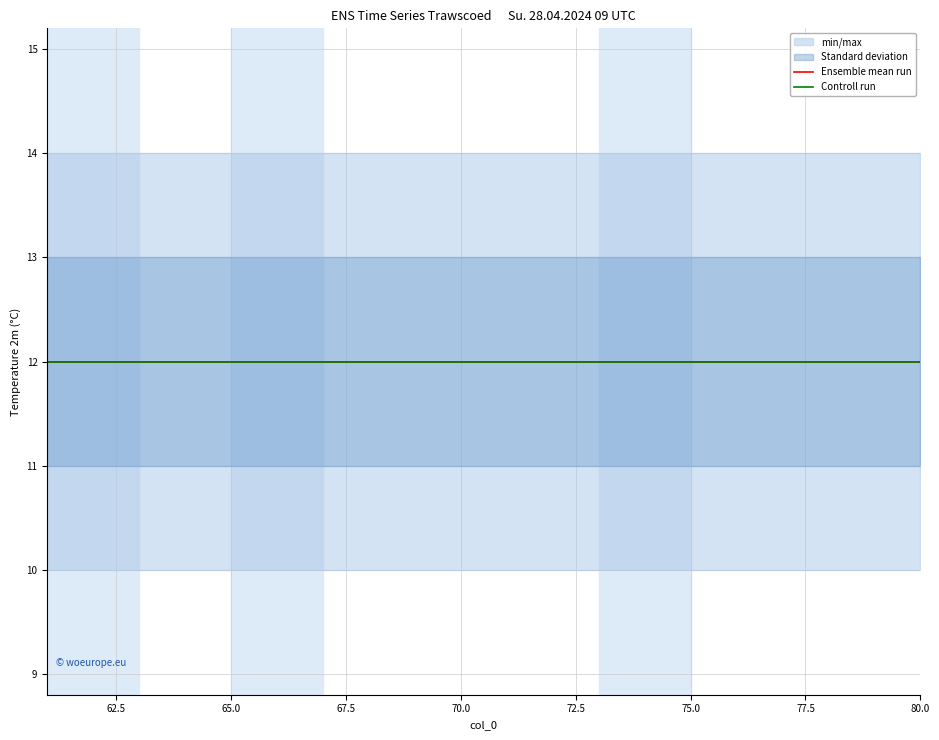

Which label corresponds to the largest value in the chart?

61